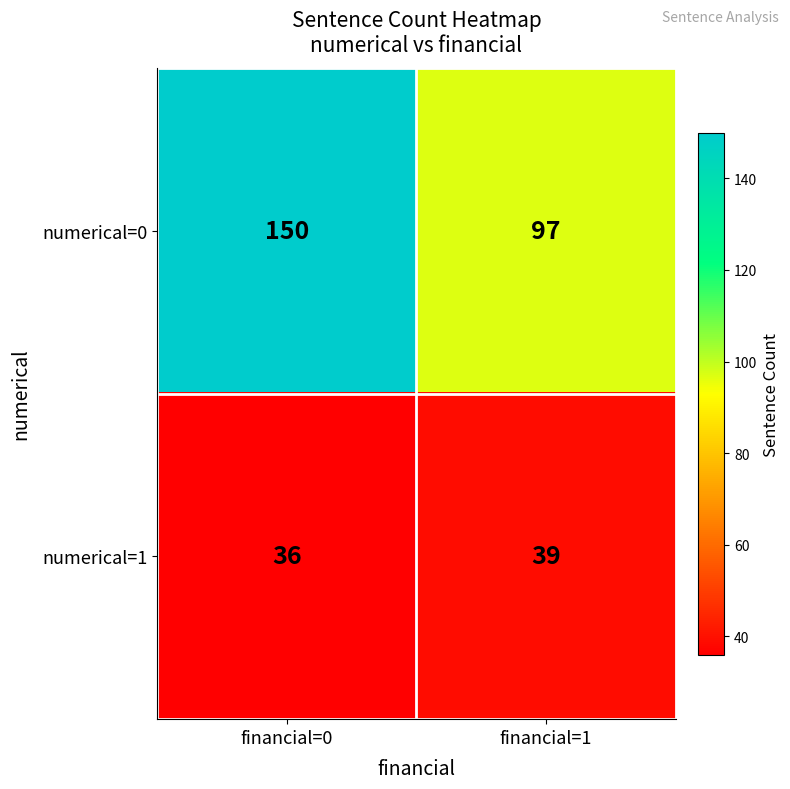

Rank the categories by numerical=0 value from lowest to highest.

financial=1, financial=0